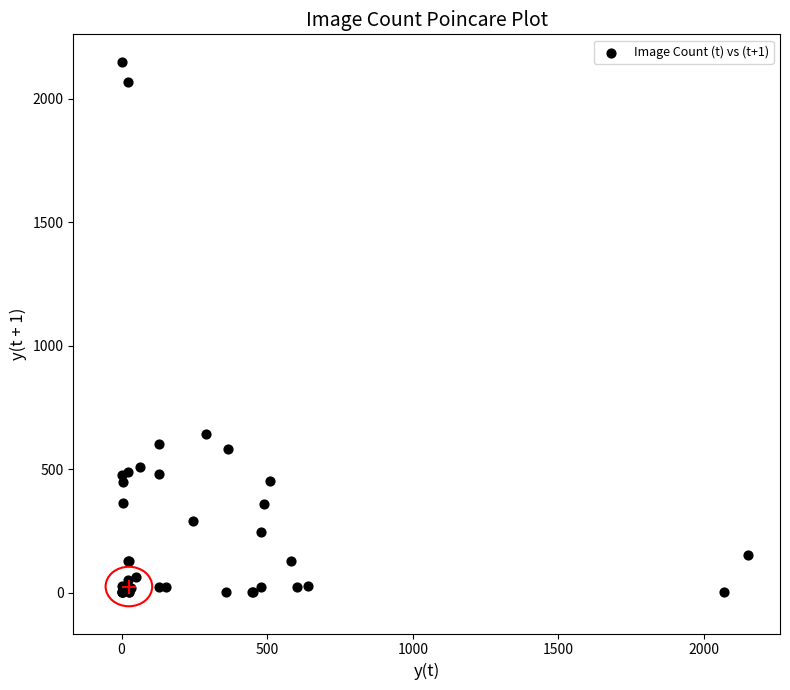

What Y value in the scatter plot is closest to 1076?

641